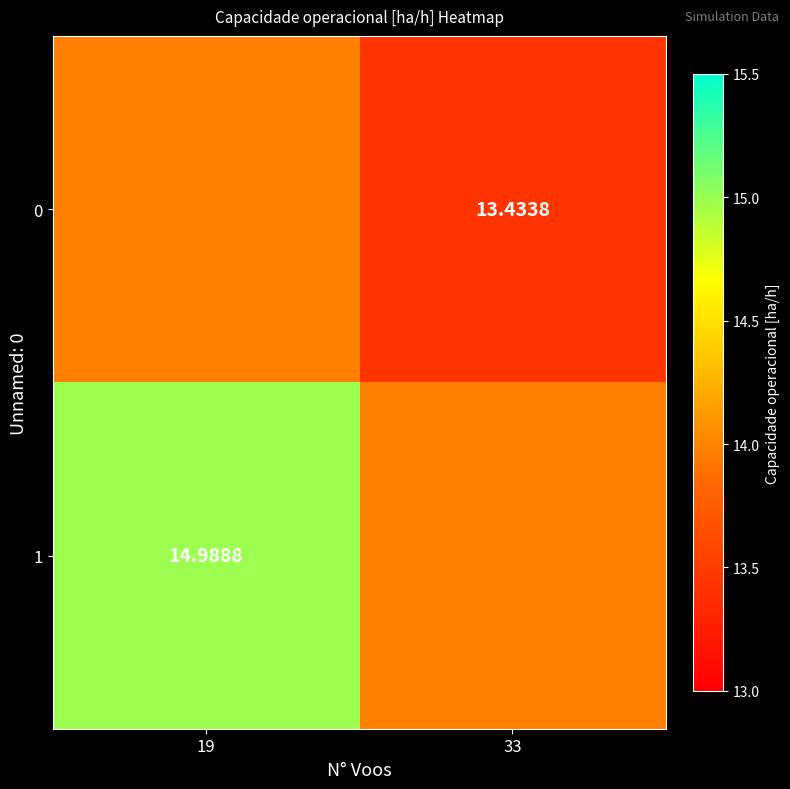

At which category does the chart reach its minimum across all series?

33